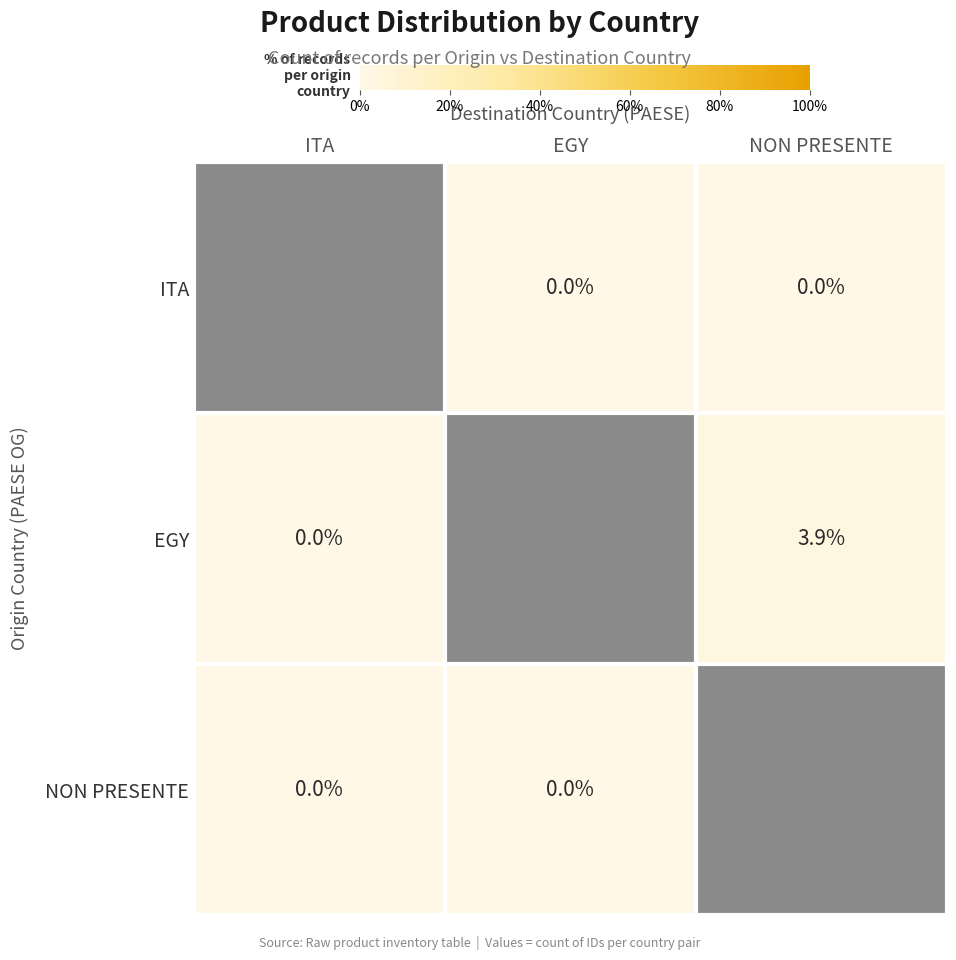

What is the spread (max minus min) of values at NON PRESENTE?

100.0